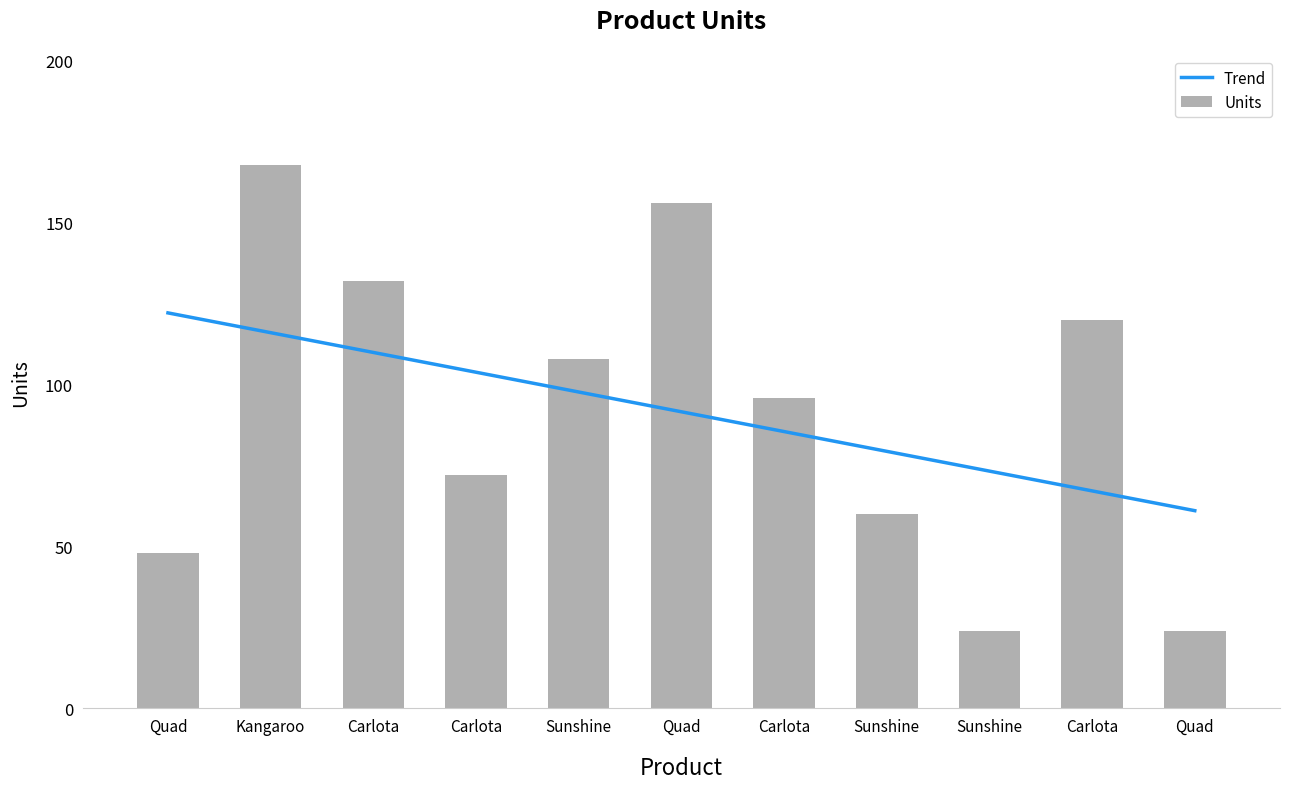

What is the ratio of the value at Sunshine to the value at Quad?

2.5